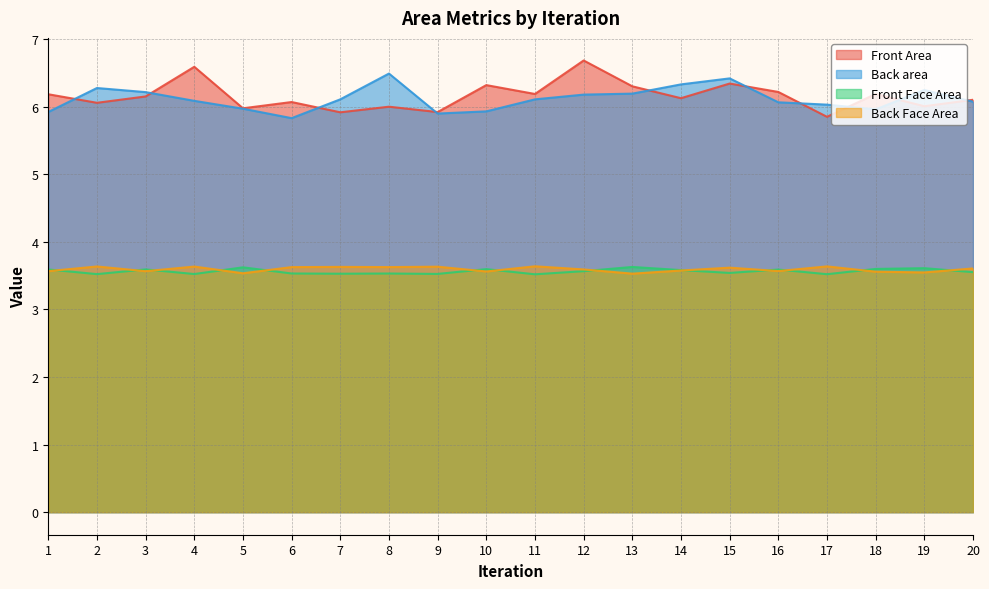

What is the total value across all series at 18?

19.3